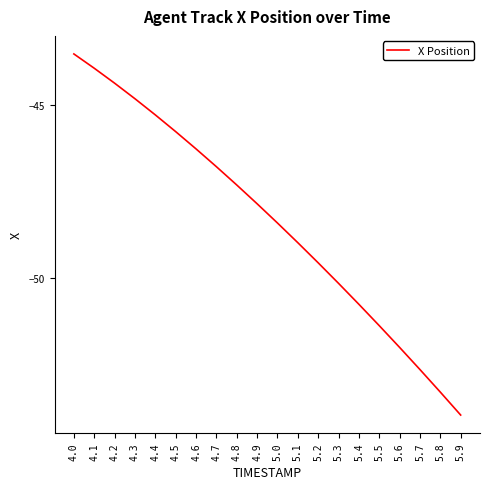

Reading right to left, what are all the values shown in this chart?

5.9=-54.0	5.8=-53.3	5.7=-52.7	5.6=-52.0	5.5=-51.4	5.4=-50.8	5.3=-50.2	5.2=-49.6	5.1=-49.0	5.0=-48.4	4.9=-47.9	4.8=-47.3	4.7=-46.8	4.6=-46.3	4.5=-45.8	4.4=-45.3	4.3=-44.8	4.2=-44.4	4.1=-43.9	4.0=-43.5